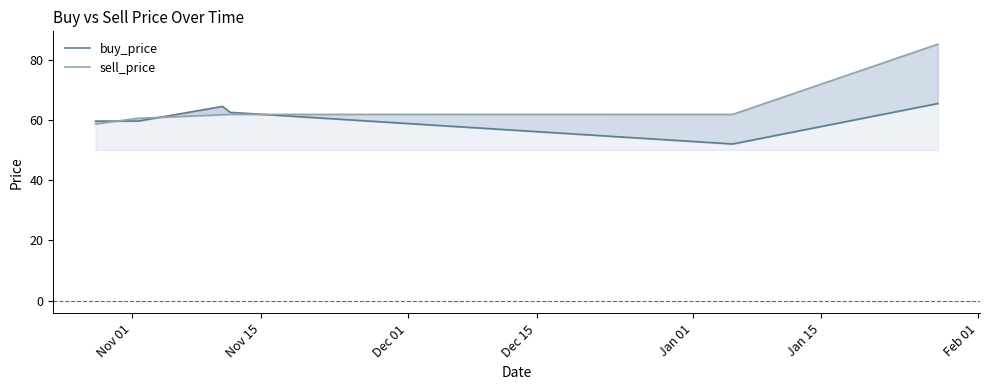

Where do sell_price and buy_price first cross each other?

Nov 01 and Nov 15